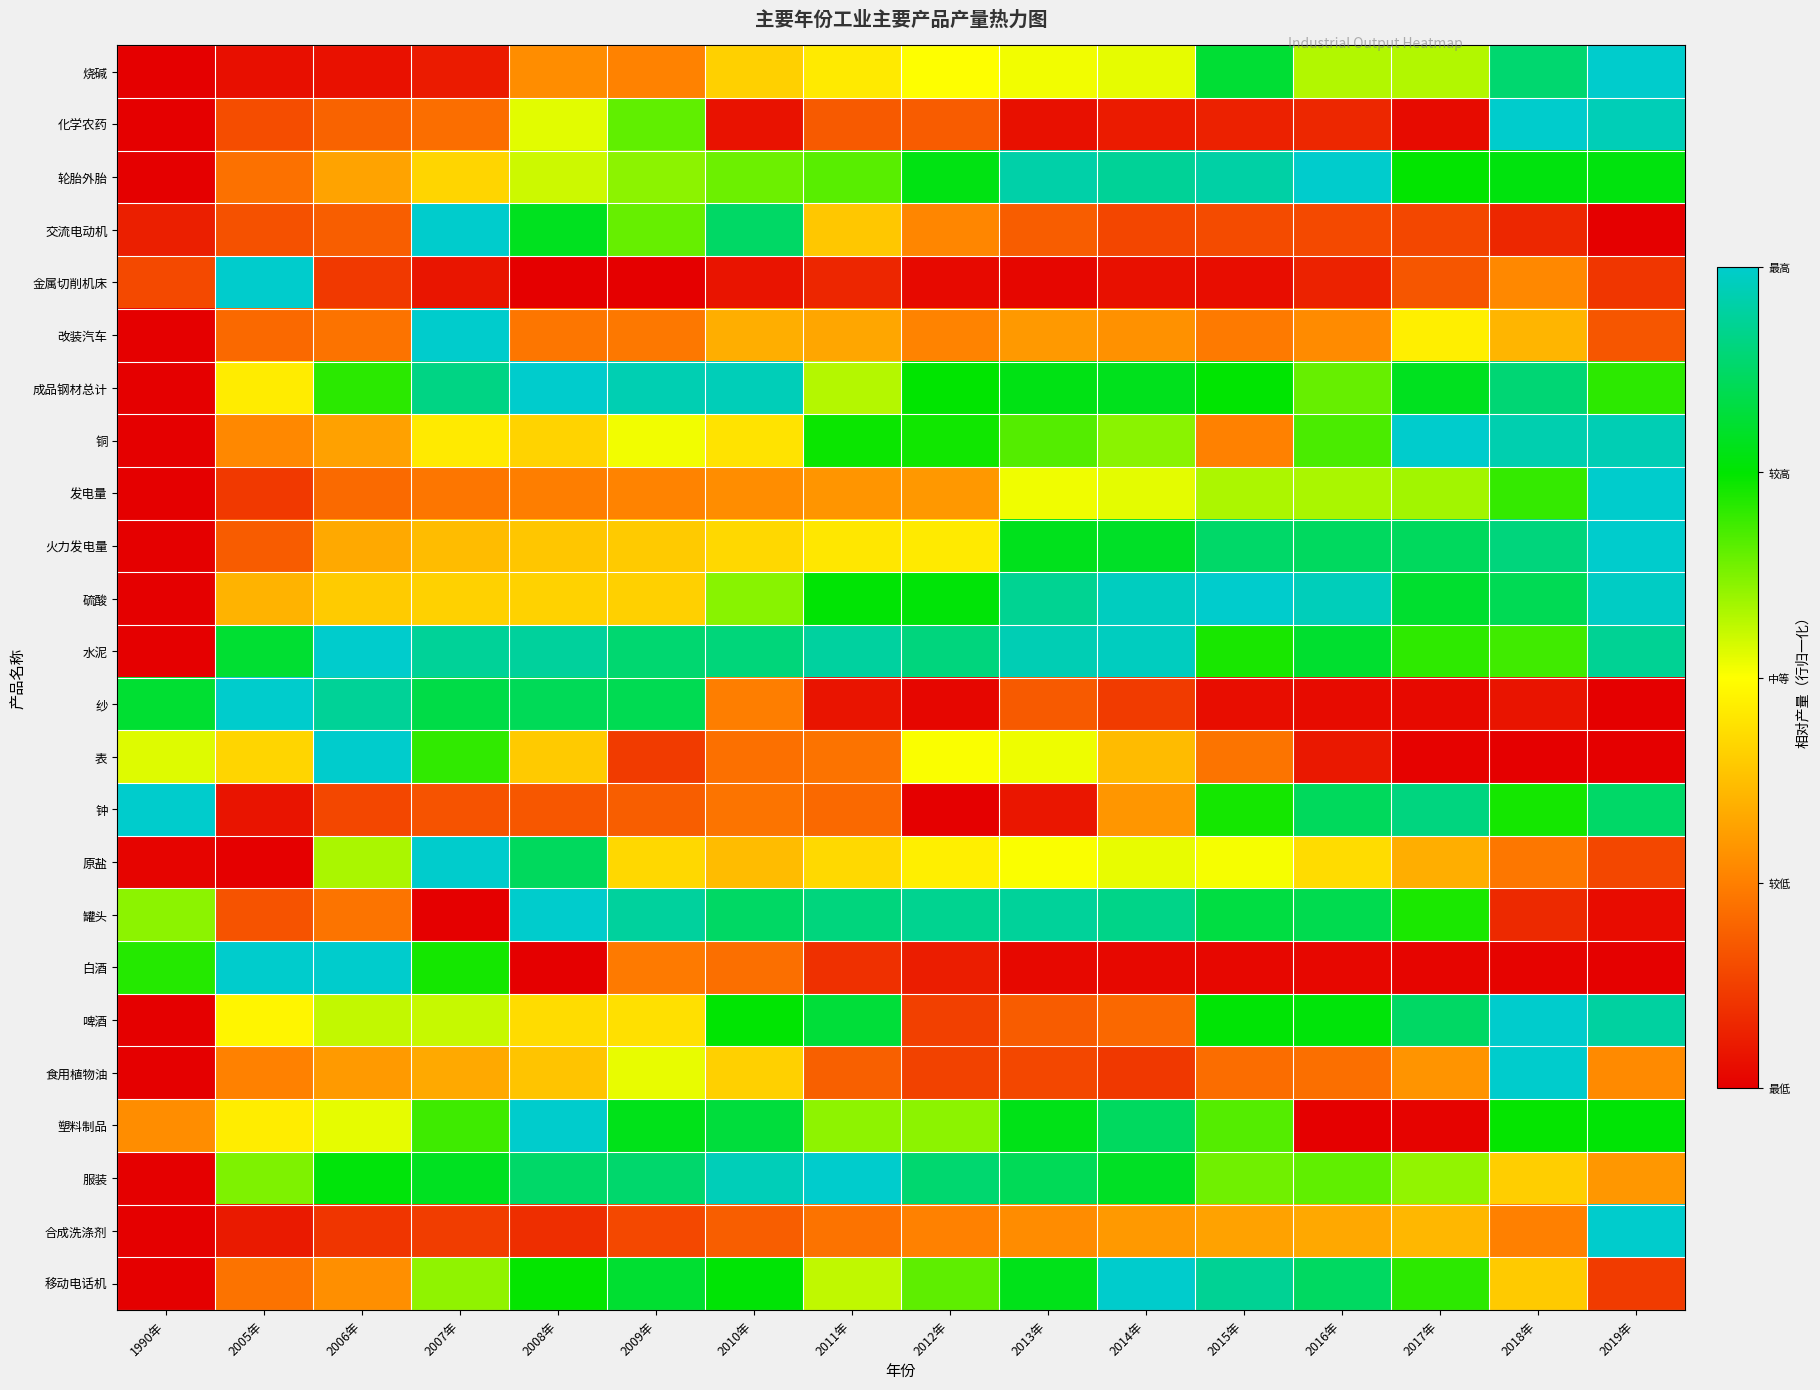

Reading left to right, list all the values displayed in this chart.

烧碱: 1990年=0.0	2005年=0.0	2006年=0.0	2007年=0.1	2008年=0.3	2009年=0.3	2010年=0.4	2011年=0.5	2012年=0.5	2013年=0.5	2014年=0.5	2015年=0.8	2016年=0.6	2017年=0.6	2018年=0.9	2019年=1.0
化学农药: 1990年=0.0	2005年=0.2	2006年=0.2	2007年=0.2	2008年=0.5	2009年=0.7	2010年=0.0	2011年=0.2	2012年=0.2	2013年=0.0	2014年=0.1	2015年=0.1	2016年=0.1	2017年=0.0	2018年=1.0	2019年=1.0
轮胎外胎: 1990年=0.0	2005年=0.2	2006年=0.3	2007年=0.4	2008年=0.6	2009年=0.6	2010年=0.6	2011年=0.7	2012年=0.8	2013年=1.0	2014年=0.9	2015年=1.0	2016年=1.0	2017年=0.7	2018年=0.8	2019年=0.8
交流电动机: 1990年=0.1	2005年=0.2	2006年=0.2	2007年=1.0	2008年=0.8	2009年=0.6	2010年=0.9	2011年=0.4	2012年=0.3	2013年=0.2	2014年=0.1	2015年=0.2	2016年=0.1	2017年=0.1	2018年=0.1	2019年=0.0
金属切削机床: 1990年=0.1	2005年=1.0	2006年=0.1	2007年=0.0	2008年=0.0	2009年=0.0	2010年=0.0	2011年=0.1	2012年=0.0	2013年=0.0	2014年=0.0	2015年=0.0	2016年=0.1	2017年=0.2	2018年=0.3	2019年=0.1
改装汽车: 1990年=0.0	2005年=0.2	2006年=0.2	2007年=1.0	2008年=0.2	2009年=0.2	2010年=0.3	2011年=0.3	2012年=0.3	2013年=0.3	2014年=0.3	2015年=0.2	2016年=0.3	2017年=0.5	2018年=0.4	2019年=0.2
成品钢材总计: 1990年=0.0	2005年=0.5	2006年=0.7	2007年=0.9	2008年=1.0	2009年=1.0	2010年=1.0	2011年=0.6	2012年=0.7	2013年=0.8	2014年=0.8	2015年=0.8	2016年=0.6	2017年=0.8	2018年=0.9	2019年=0.7
铜: 1990年=0.0	2005年=0.3	2006年=0.3	2007年=0.5	2008年=0.4	2009年=0.5	2010年=0.4	2011年=0.7	2012年=0.7	2013年=0.7	2014年=0.6	2015年=0.3	2016年=0.7	2017年=1.0	2018年=1.0	2019年=1.0
发电量: 1990年=0.0	2005年=0.1	2006年=0.2	2007年=0.2	2008年=0.2	2009年=0.3	2010年=0.3	2011年=0.3	2012年=0.3	2013年=0.5	2014年=0.5	2015年=0.6	2016年=0.6	2017年=0.6	2018年=0.7	2019年=1.0
火力发电量: 1990年=0.0	2005年=0.2	2006年=0.3	2007年=0.4	2008年=0.4	2009年=0.4	2010年=0.4	2011年=0.5	2012年=0.5	2013年=0.8	2014年=0.8	2015年=0.9	2016年=0.9	2017年=0.9	2018年=0.9	2019年=1.0
硫酸: 1990年=0.0	2005年=0.4	2006年=0.4	2007年=0.4	2008年=0.4	2009年=0.4	2010年=0.6	2011年=0.8	2012年=0.8	2013年=0.9	2014年=1.0	2015年=1.0	2016年=1.0	2017年=0.8	2018年=0.9	2019年=1.0
水泥: 1990年=0.0	2005年=0.8	2006年=1.0	2007年=0.9	2008年=0.9	2009年=0.9	2010年=0.9	2011年=0.9	2012年=0.9	2013年=1.0	2014年=1.0	2015年=0.7	2016年=0.8	2017年=0.7	2018年=0.7	2019年=0.9
纱: 1990年=0.8	2005年=1.0	2006年=0.9	2007年=0.8	2008年=0.9	2009年=0.9	2010年=0.2	2011年=0.0	2012年=0.0	2013年=0.2	2014年=0.1	2015年=0.0	2016年=0.0	2017年=0.0	2018年=0.0	2019年=0.0
表: 1990年=0.5	2005年=0.4	2006年=1.0	2007年=0.7	2008年=0.4	2009年=0.1	2010年=0.2	2011年=0.2	2012年=0.5	2013年=0.5	2014年=0.4	2015年=0.2	2016年=0.0	2017年=0.0	2018年=0.0	2019年=0.0
钟: 1990年=1.0	2005年=0.0	2006年=0.1	2007年=0.2	2008年=0.2	2009年=0.2	2010年=0.2	2011年=0.2	2012年=0.0	2013年=0.0	2014年=0.3	2015年=0.7	2016年=0.9	2017年=0.9	2018年=0.7	2019年=0.9
原盐: 1990年=0.0	2005年=0.0	2006年=0.6	2007年=1.0	2008年=0.9	2009年=0.4	2010年=0.4	2011年=0.4	2012年=0.5	2013年=0.5	2014年=0.5	2015年=0.5	2016年=0.4	2017年=0.3	2018年=0.2	2019年=0.1
罐头: 1990年=0.6	2005年=0.2	2006年=0.2	2007年=0.0	2008年=1.0	2009年=0.9	2010年=0.9	2011年=0.9	2012年=0.9	2013年=0.9	2014年=0.9	2015年=0.8	2016年=0.8	2017年=0.7	2018年=0.1	2019年=0.0
白酒: 1990年=0.7	2005年=1.0	2006年=1.0	2007年=0.7	2008年=0.0	2009年=0.2	2010年=0.2	2011年=0.1	2012年=0.1	2013年=0.0	2014年=0.0	2015年=0.0	2016年=0.0	2017年=0.0	2018年=0.0	2019年=0.0
啤酒: 1990年=0.0	2005年=0.5	2006年=0.6	2007年=0.6	2008年=0.4	2009年=0.4	2010年=0.8	2011年=0.8	2012年=0.1	2013年=0.2	2014年=0.2	2015年=0.8	2016年=0.8	2017年=0.9	2018年=1.0	2019年=0.9
食用植物油: 1990年=0.0	2005年=0.3	2006年=0.3	2007年=0.3	2008年=0.4	2009年=0.5	2010年=0.4	2011年=0.2	2012年=0.1	2013年=0.1	2014年=0.1	2015年=0.2	2016年=0.2	2017年=0.3	2018年=1.0	2019年=0.3
塑料制品: 1990年=0.3	2005年=0.5	2006年=0.5	2007年=0.7	2008年=1.0	2009年=0.8	2010年=0.8	2011年=0.6	2012年=0.6	2013年=0.8	2014年=0.9	2015年=0.7	2016年=0.0	2017年=0.0	2018年=0.7	2019年=0.8
服装: 1990年=0.0	2005年=0.6	2006年=0.8	2007年=0.8	2008年=0.9	2009年=0.9	2010年=1.0	2011年=1.0	2012年=0.9	2013年=0.9	2014年=0.8	2015年=0.6	2016年=0.7	2017年=0.6	2018年=0.4	2019年=0.3
合成洗涤剂: 1990年=0.0	2005年=0.1	2006年=0.1	2007年=0.1	2008年=0.1	2009年=0.1	2010年=0.2	2011年=0.2	2012年=0.3	2013年=0.3	2014年=0.3	2015年=0.3	2016年=0.3	2017年=0.4	2018年=0.3	2019年=1.0
移动电话机: 1990年=0.0	2005年=0.2	2006年=0.3	2007年=0.6	2008年=0.7	2009年=0.8	2010年=0.8	2011年=0.6	2012年=0.7	2013年=0.8	2014年=1.0	2015年=0.9	2016年=0.9	2017年=0.7	2018年=0.4	2019年=0.1